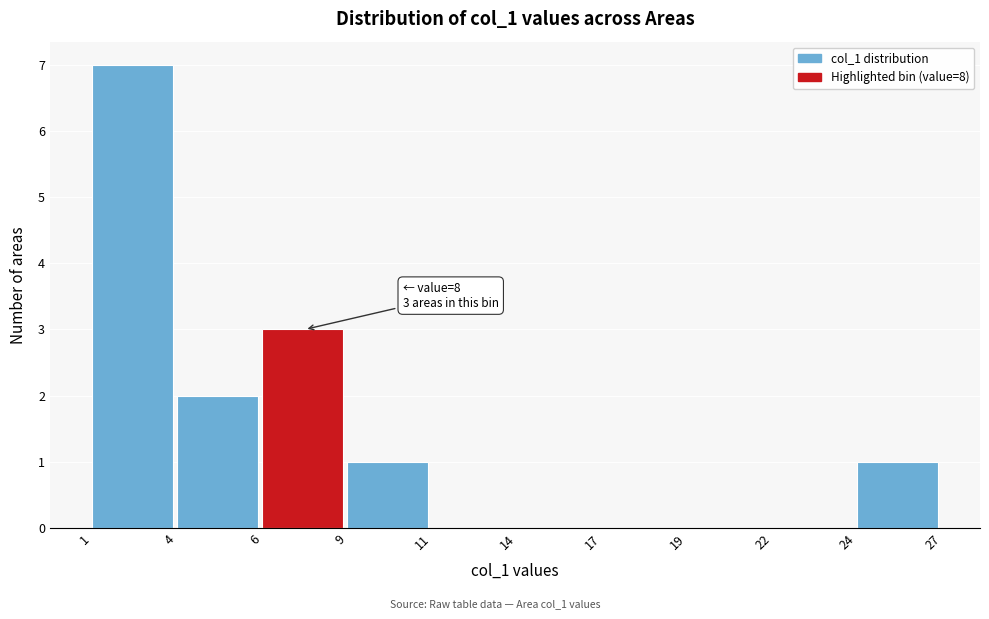

Reading left to right, what are all the values shown in this chart?

1=7	4=2	6=3	9=1	11=0	14=0	17=0	19=0	22=0	24=1